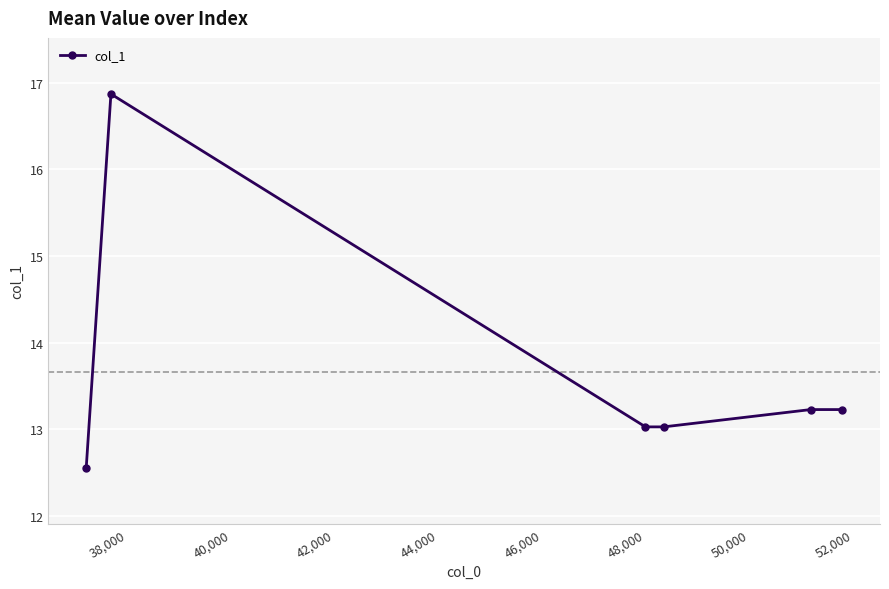

What is the maximum value shown in the chart?

16.9